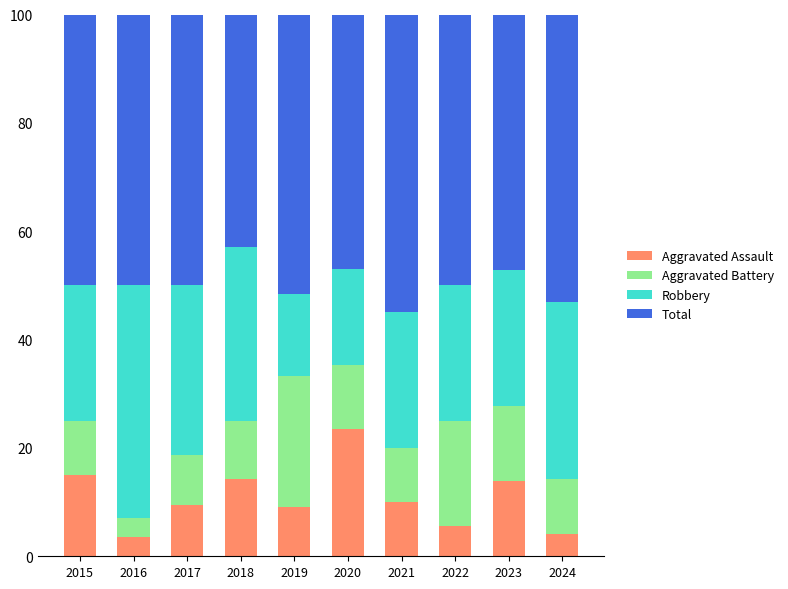

Which category has the highest value in the Aggravated Assault series?

2020